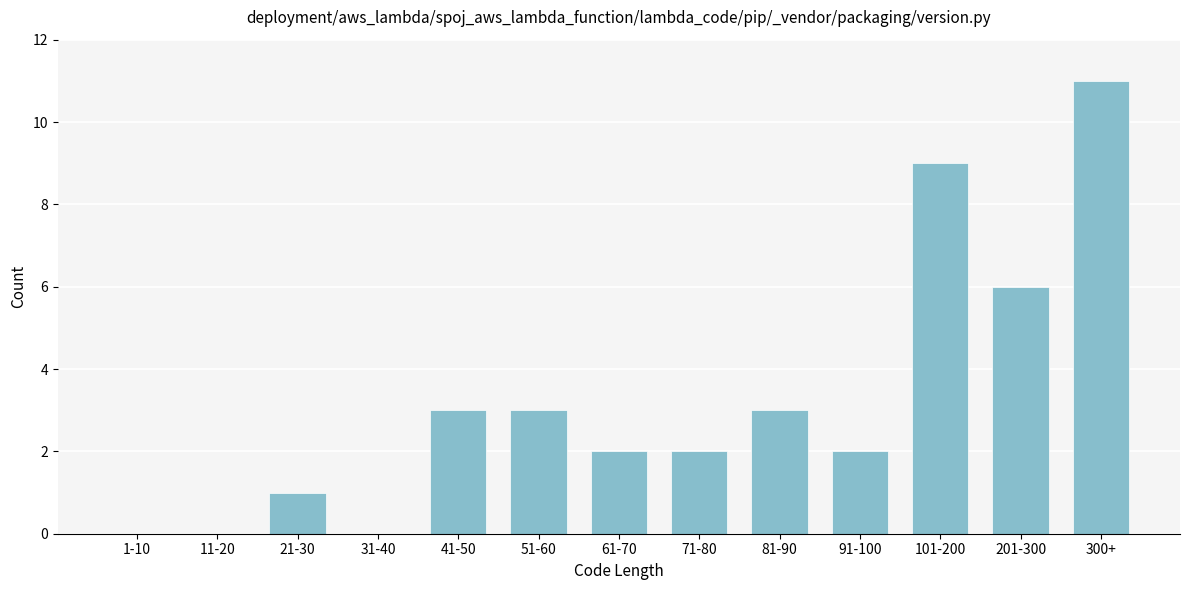

Reading right to left, list all the values displayed in this chart.

300+=11	201-300=6	101-200=9	91-100=2	81-90=3	71-80=2	61-70=2	51-60=3	41-50=3	31-40=0	21-30=1	11-20=0	1-10=0